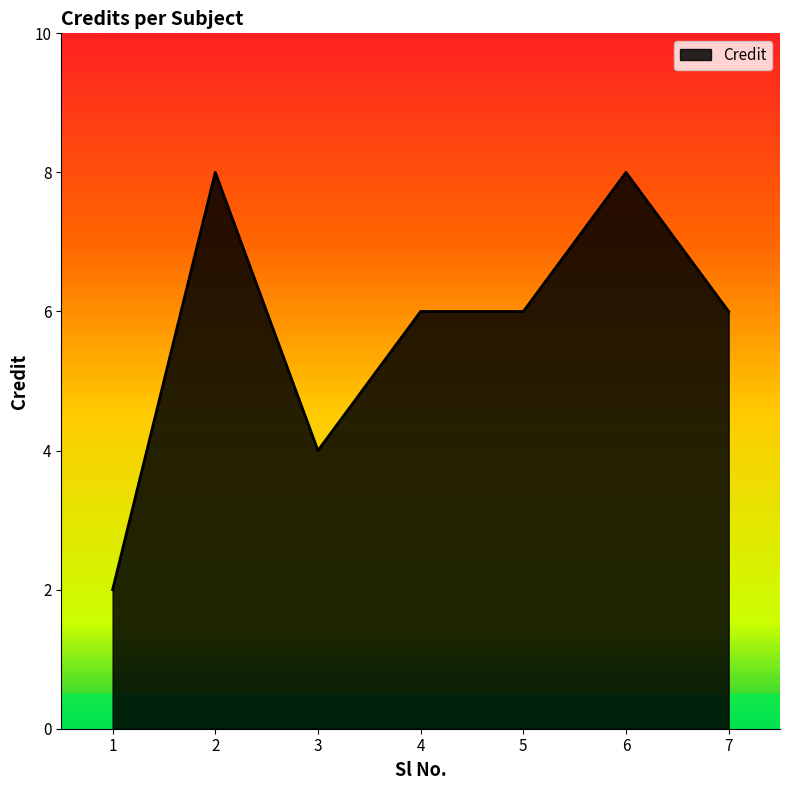

The chart shows a value of 10 at 7. True or false?

False